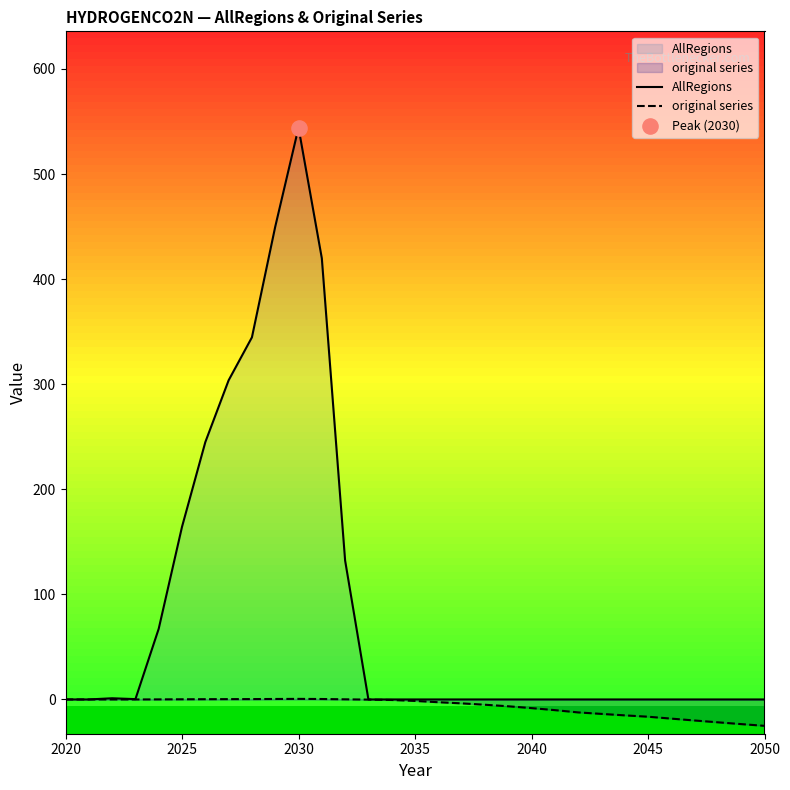

At which category is the sum across all series the highest?

2030